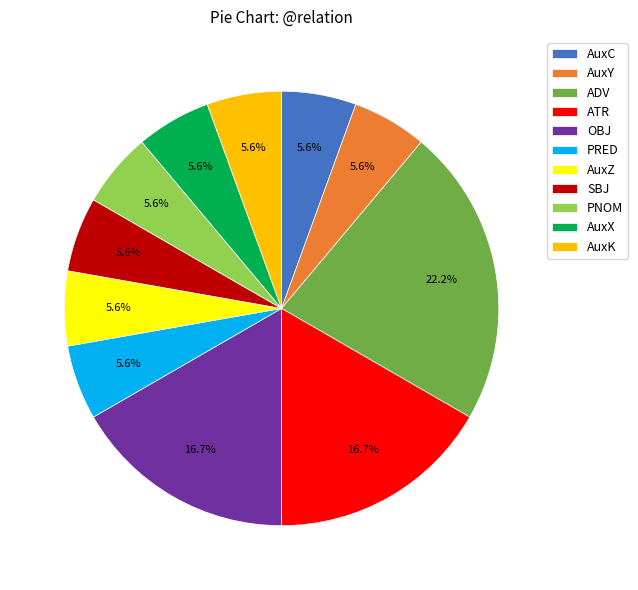

Approximately how many times larger is the value at AuxK compared to AuxZ?

1.0